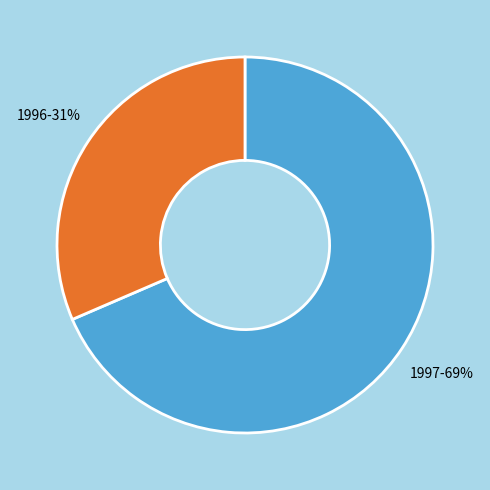

Is the sum of 1997-69% and 1996-31% greater than half?

Yes